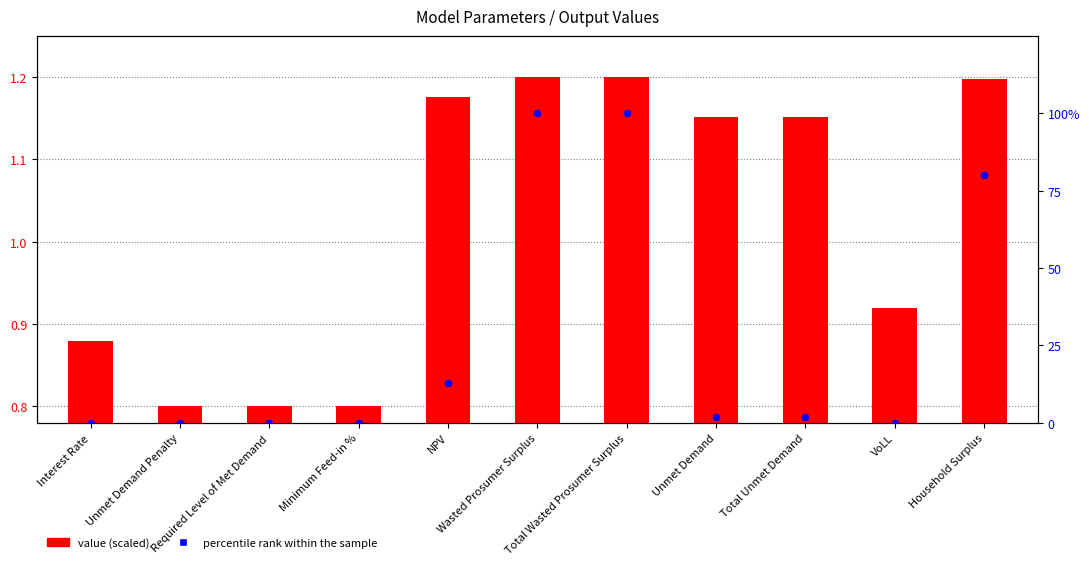

Which series has the largest Y range (max minus min)?

percentile rank within the sample